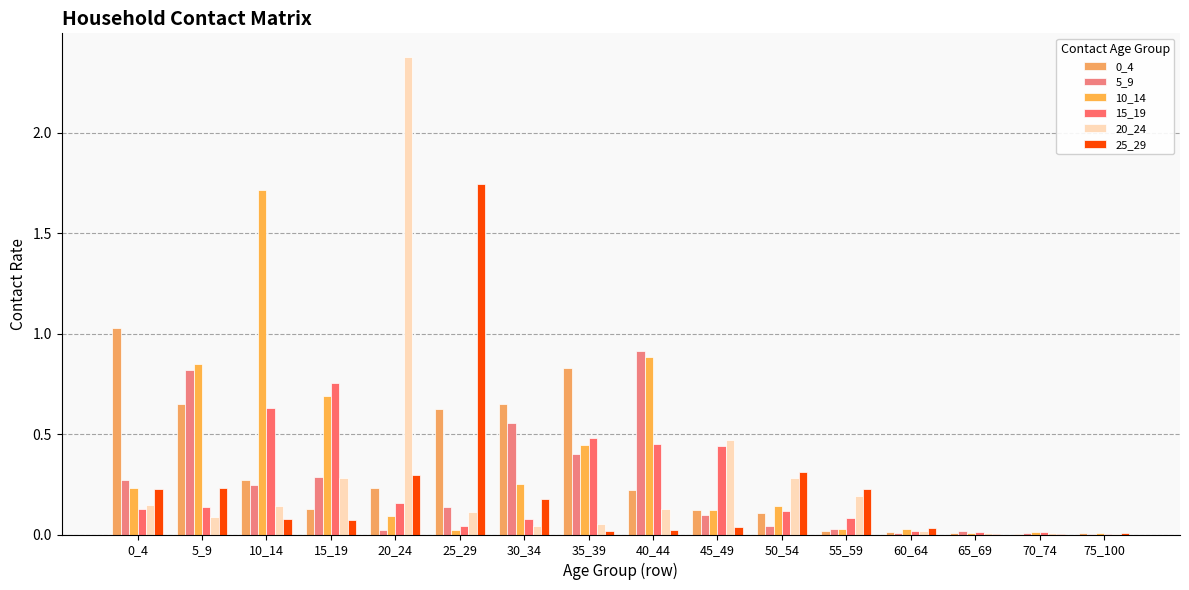

Count the number of categories in the chart.

16